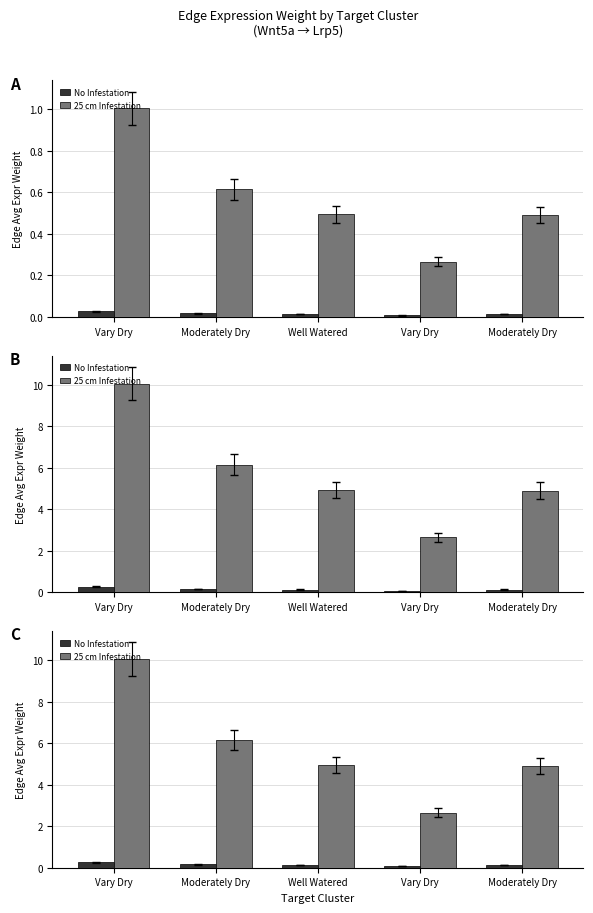

Is it true that No Infestation equals 0.2 at Moderately Dry?

True